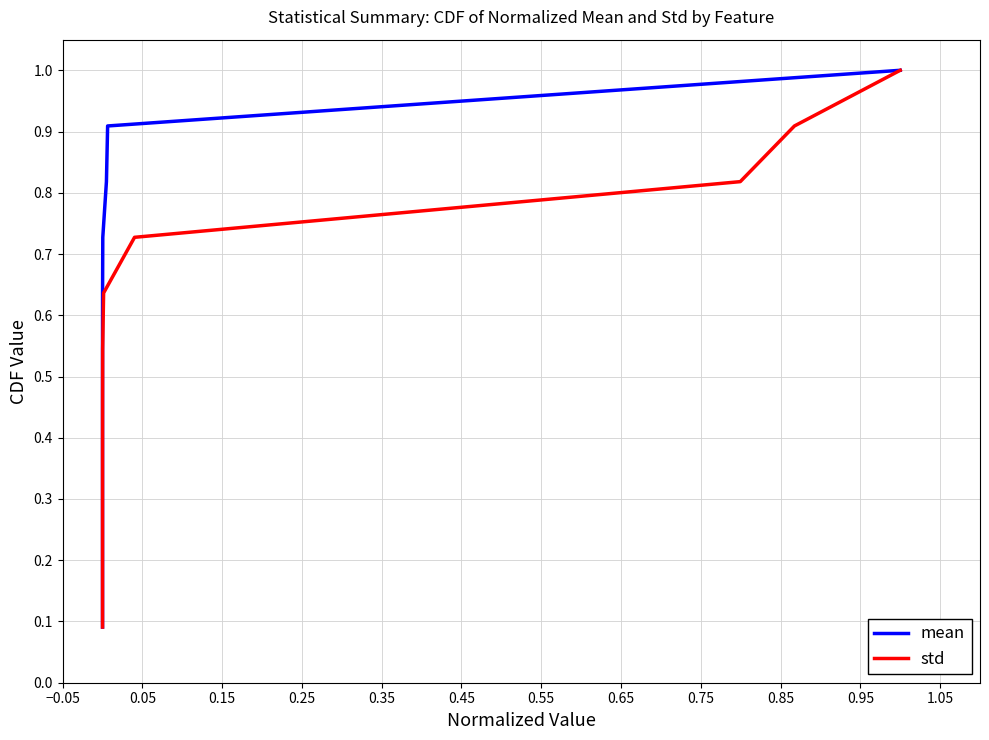

Which series has the widest spread of values?

mean